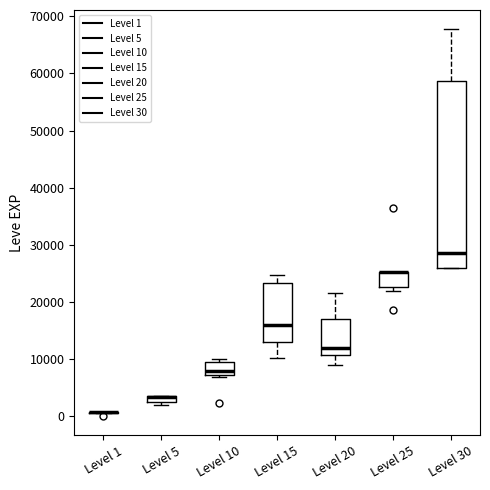

Comparing the boxes themselves (not the whiskers), which one is the tallest?

Level 30